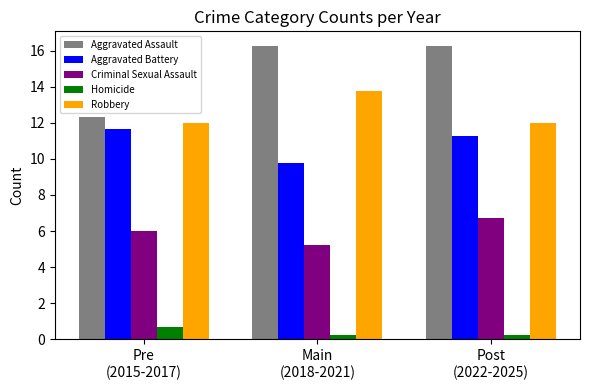

What is the maximum value for Robbery?

13.8